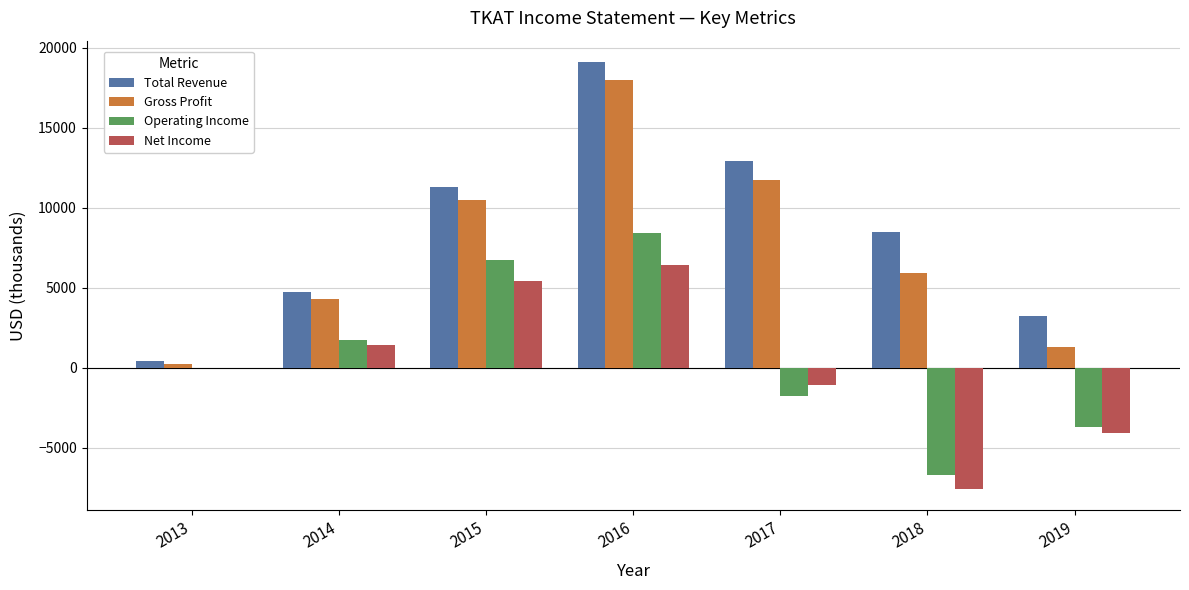

What is the total value across all series at 2016?

51900